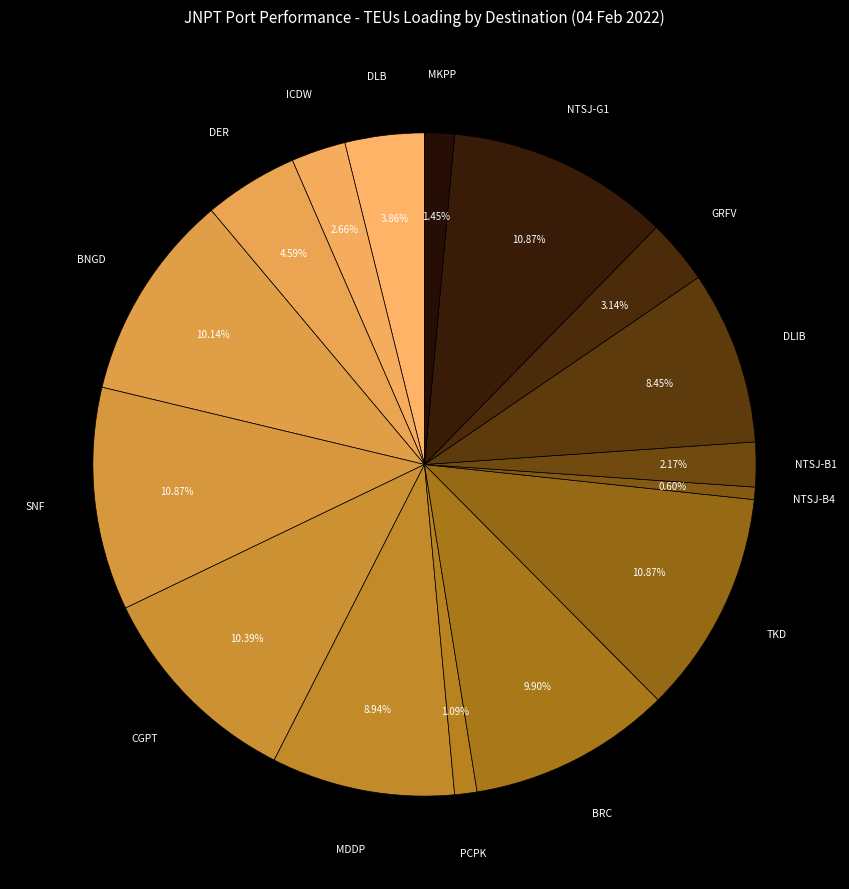

Count the number of slices in the pie.

16